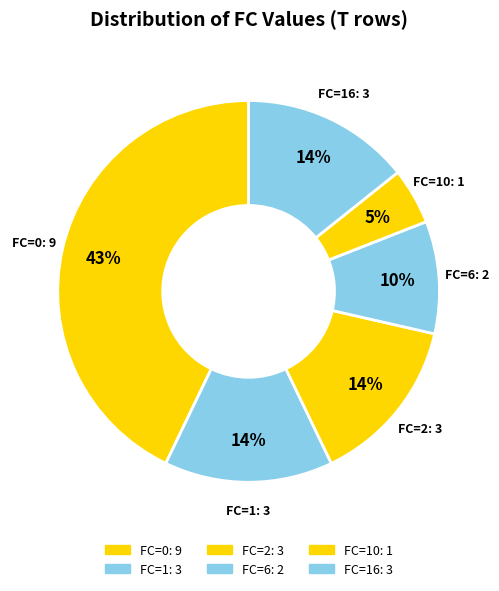

Rank the categories by value from highest to lowest.

FC=0, FC=16, FC=1, FC=2, FC=6, FC=10